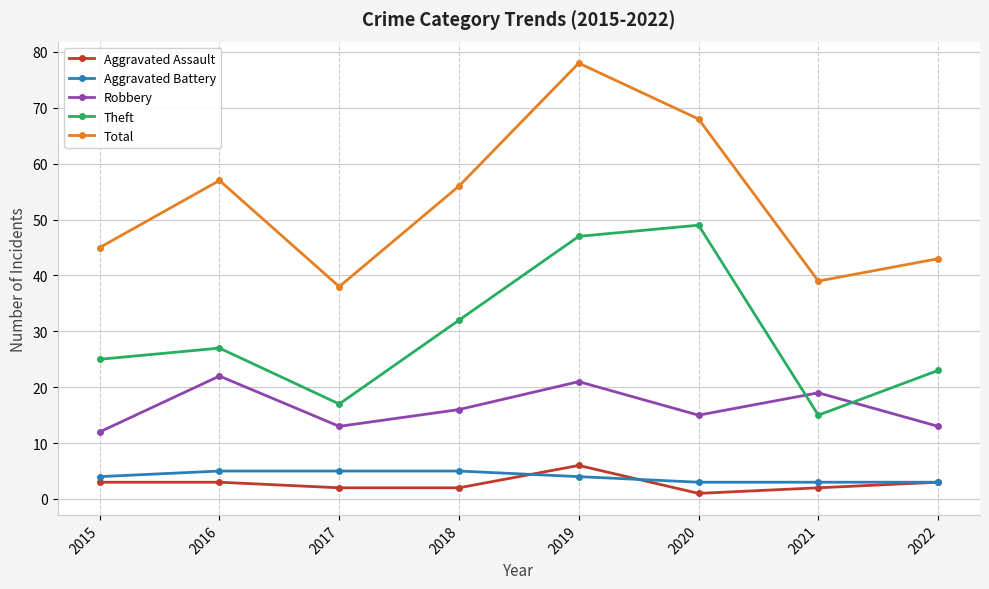

What is the total value across all series at 2020?

136